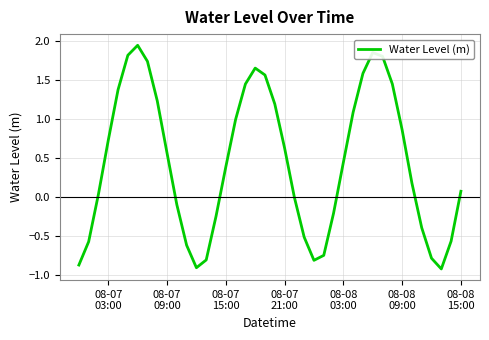

What is the difference between the maximum and minimum values?

2.9